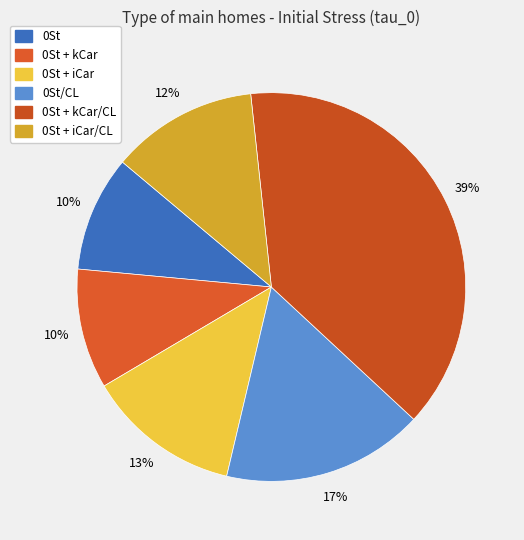

Count the number of slices in the pie.

6